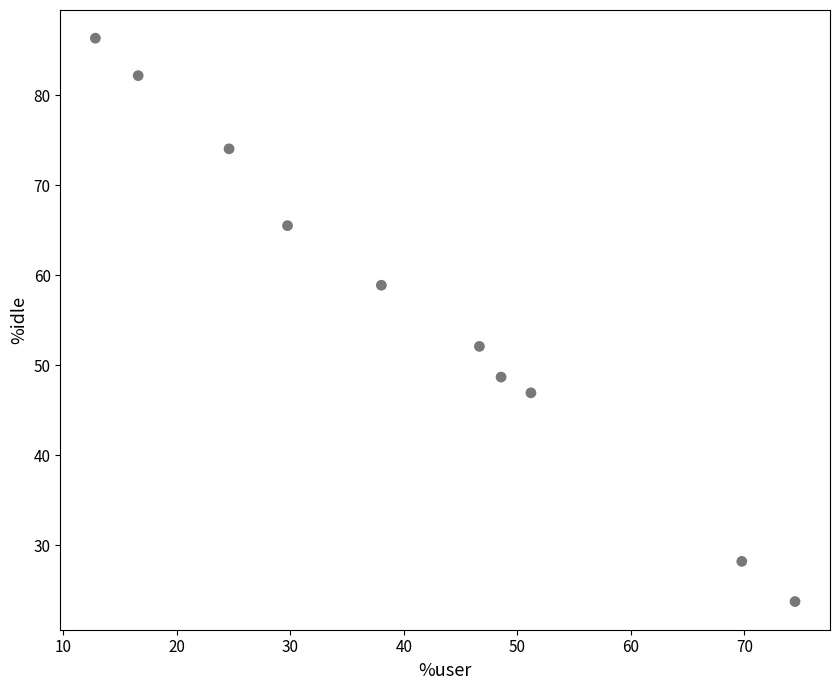

What is the average X value?

41.2